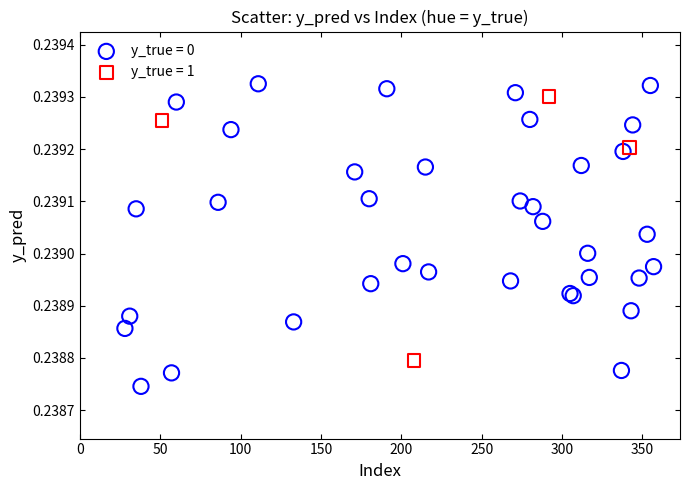

Which series has the widest spread of Y values?

y_true = 0